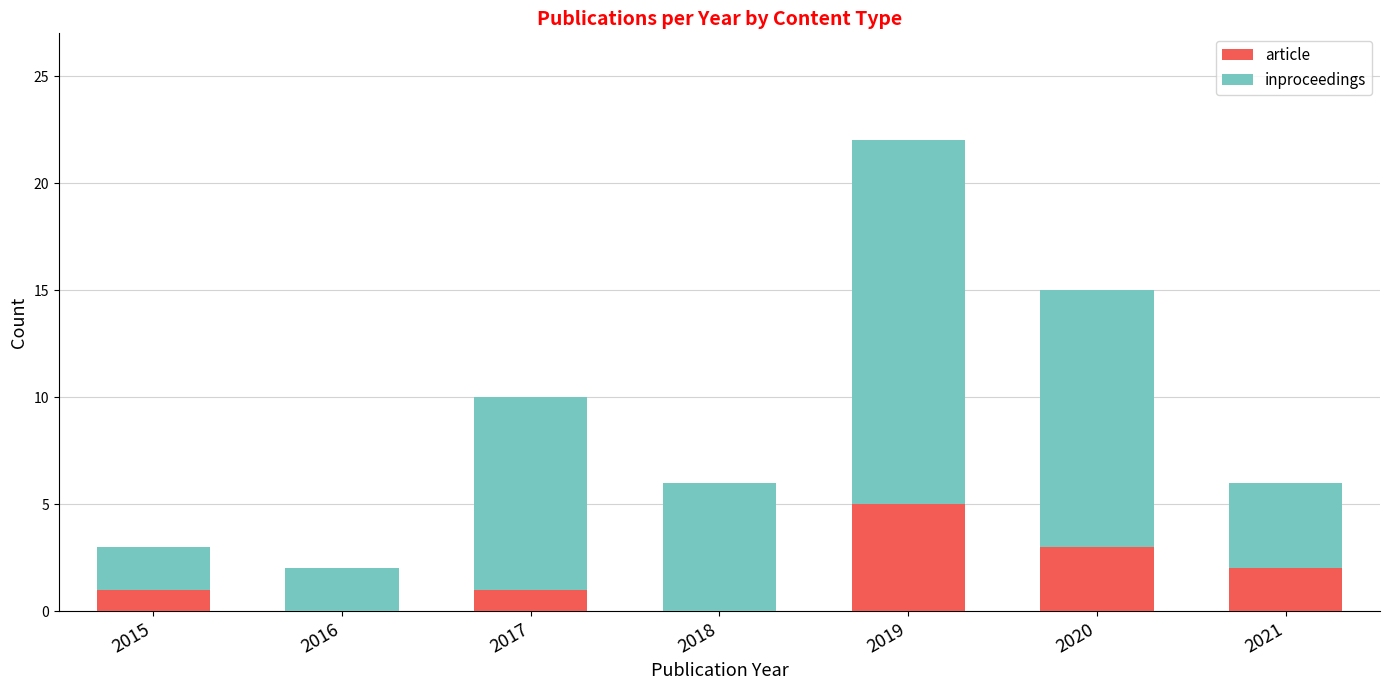

What is the sum of all article values?

12